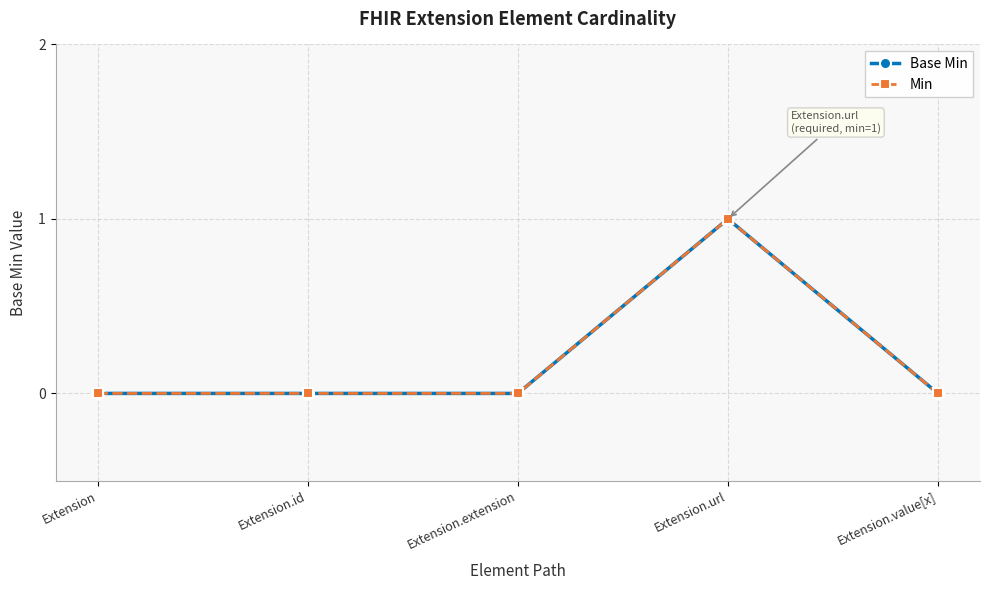

Which series changed the most between Extension and Extension.url?

Base Min